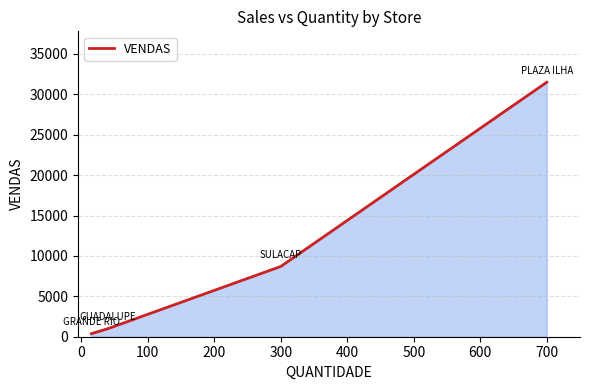

What is the average value?

10394